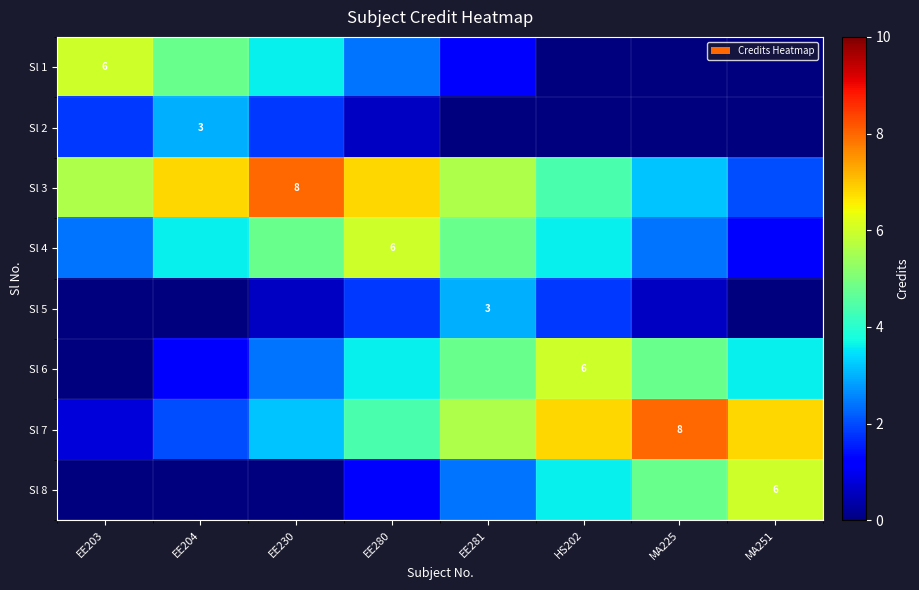

Where is Sl 6 nearest to the value 3?

EE230